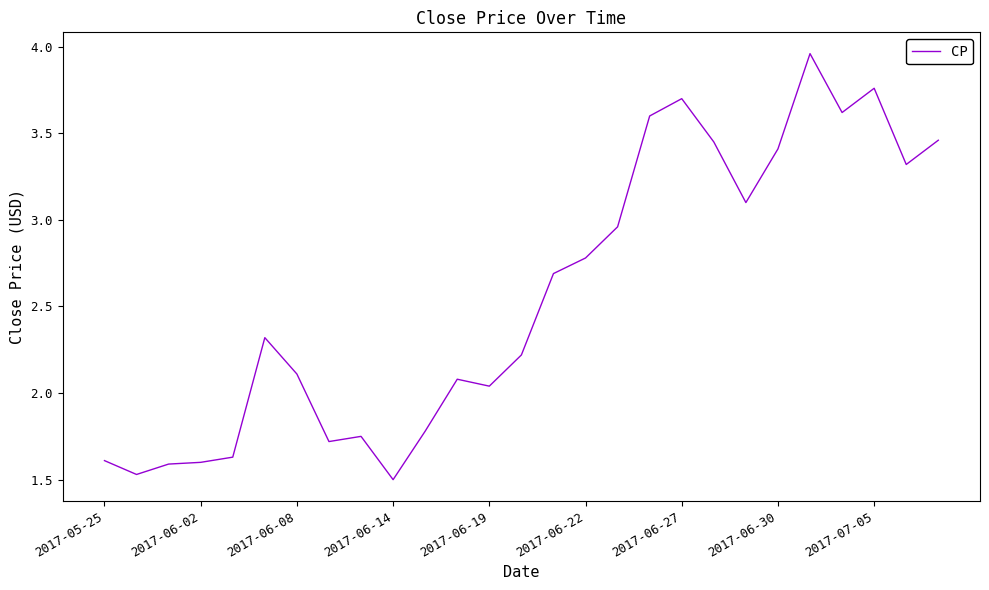

What is the difference between the maximum and minimum values?

2.5